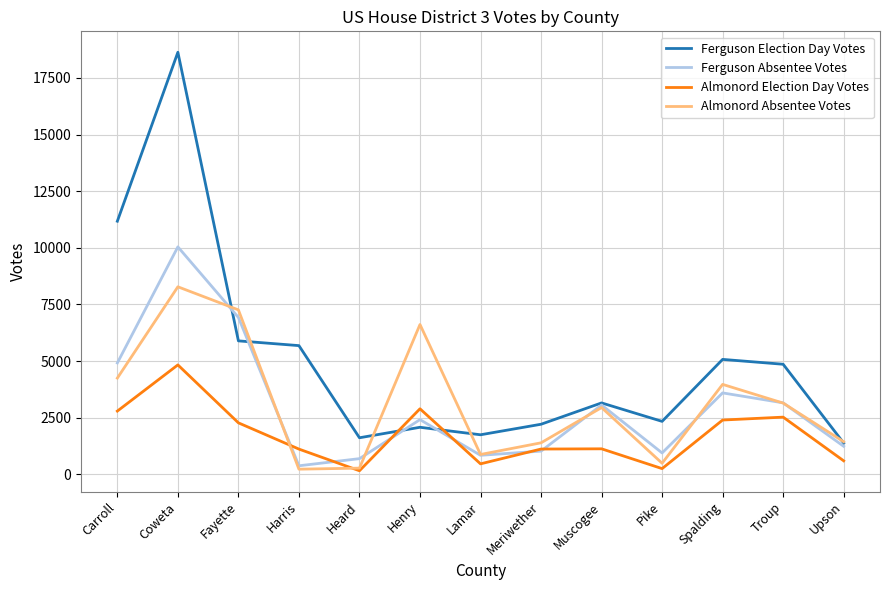

The Ferguson Absentee Votes series shows 13614 at Coweta. True or false?

False